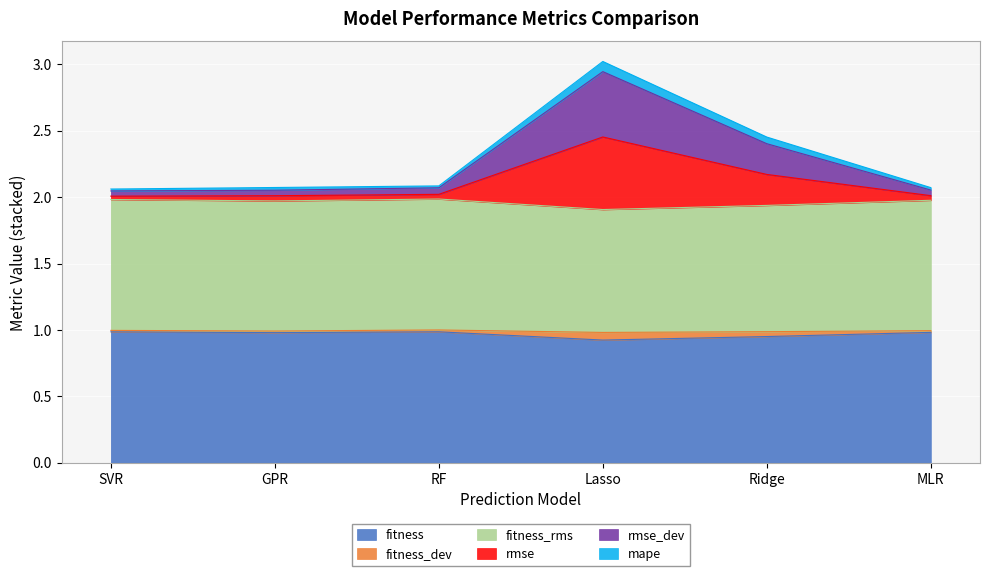

What is the difference between the highest and lowest values at GPR?

1.1